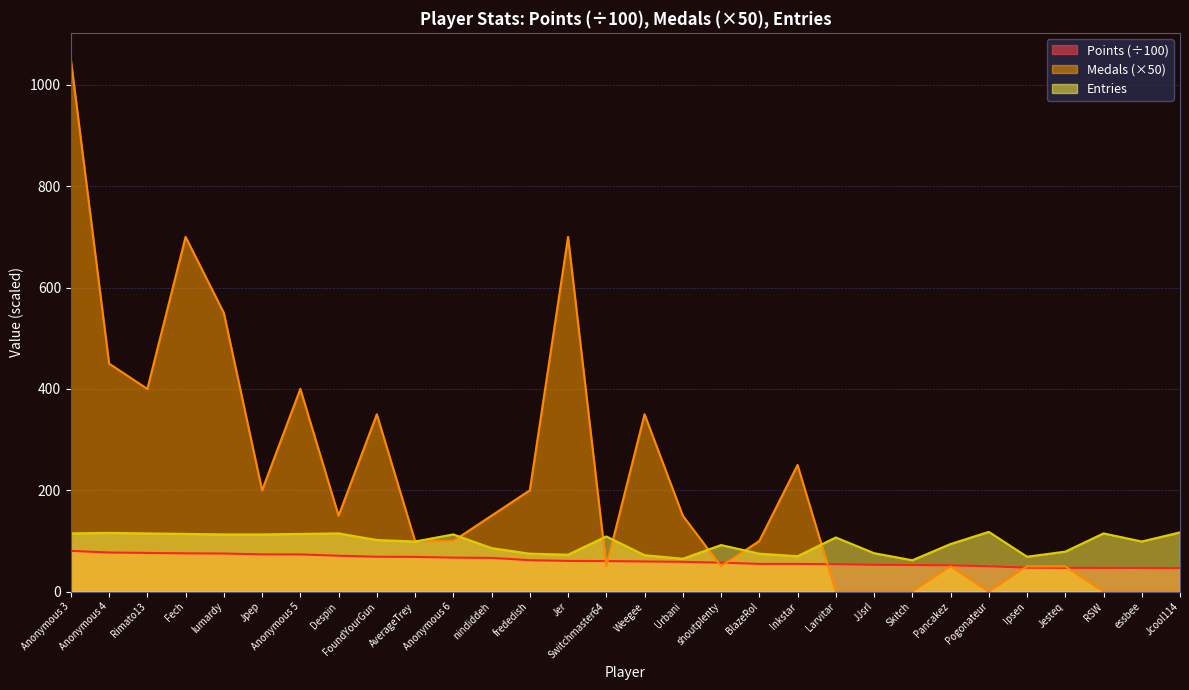

At how many categories does at least one series exceed 120?

15